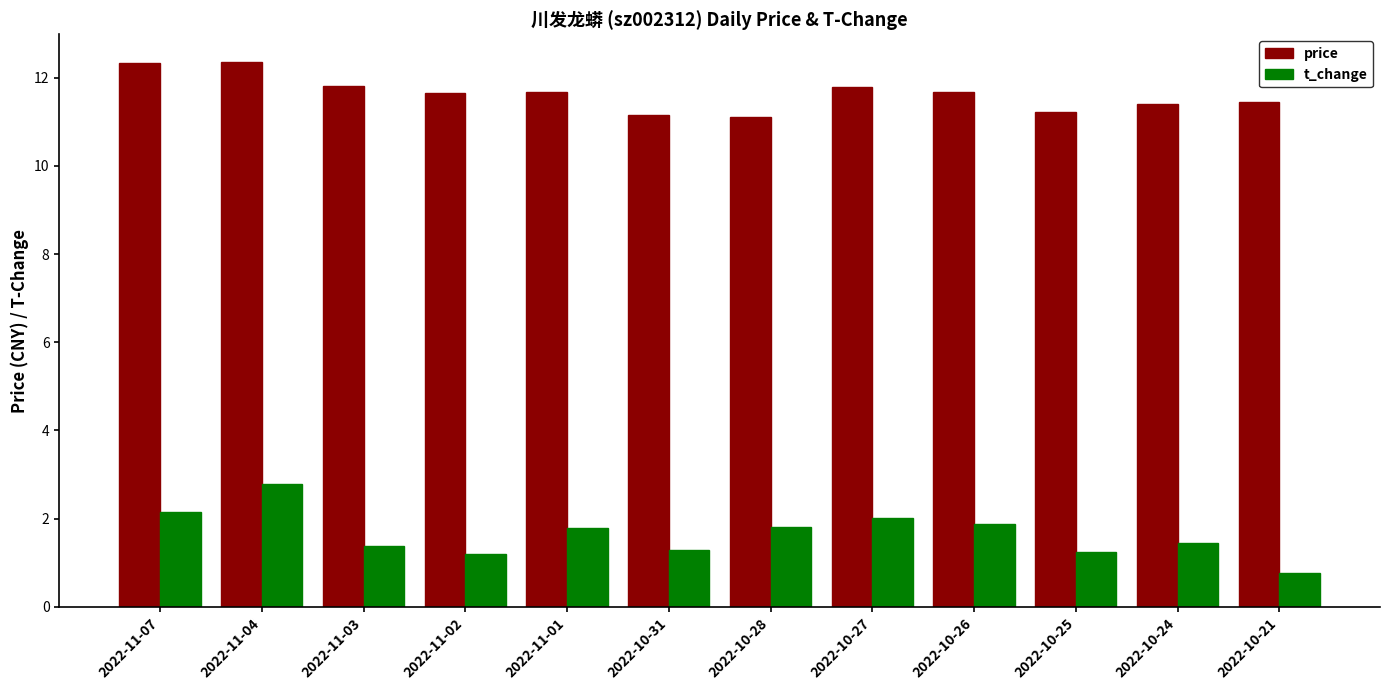

What is the difference between the second highest and minimum values in the price series?

1.2